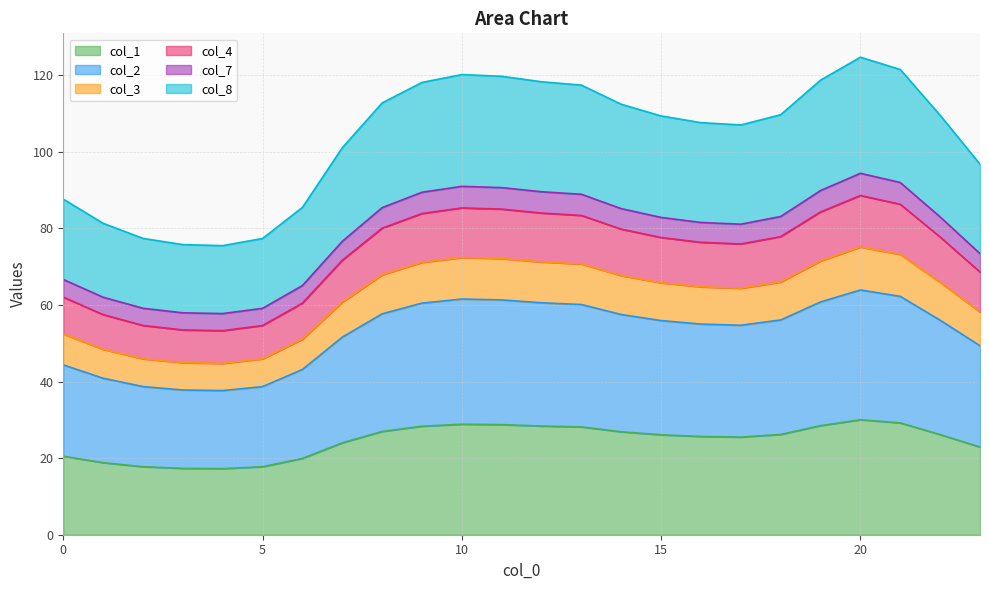

The col_4 series shows 60.7 at 13. True or false?

False